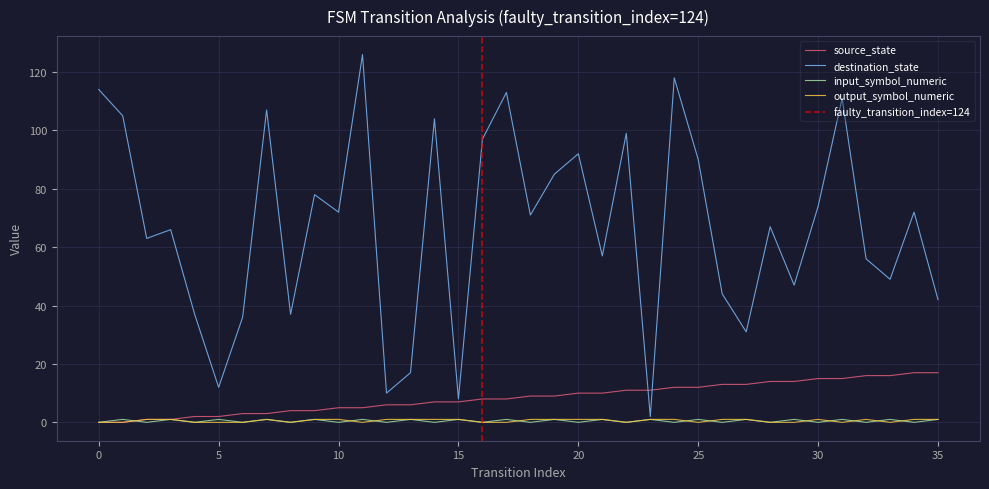

Which series has the widest spread of values?

destination_state